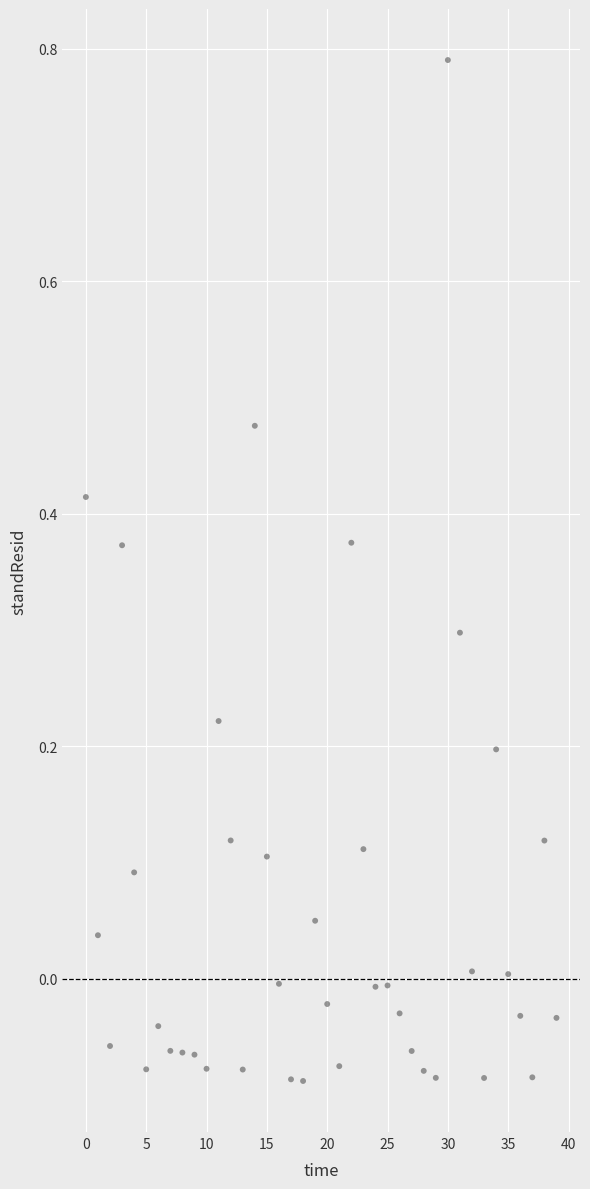

What is the range of Y values (max minus min)?

0.9